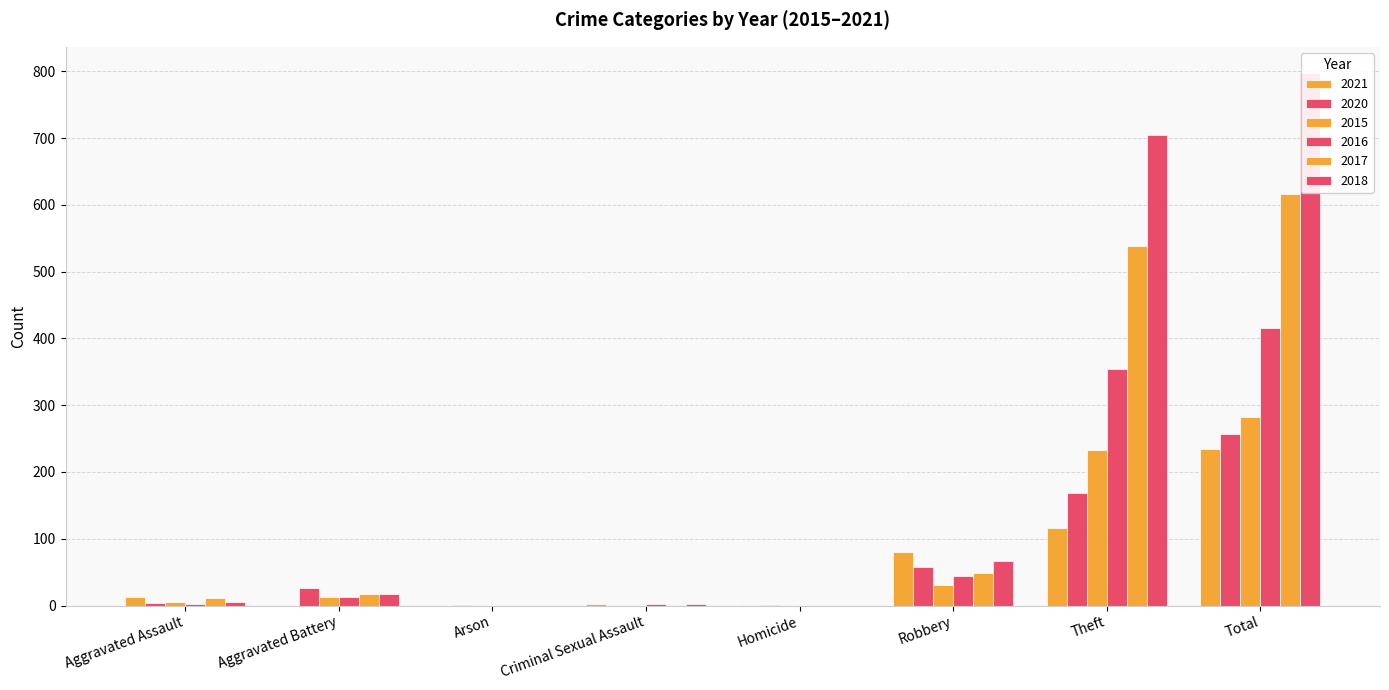

Between Aggravated Assault and Homicide, which is larger?

Aggravated Assault